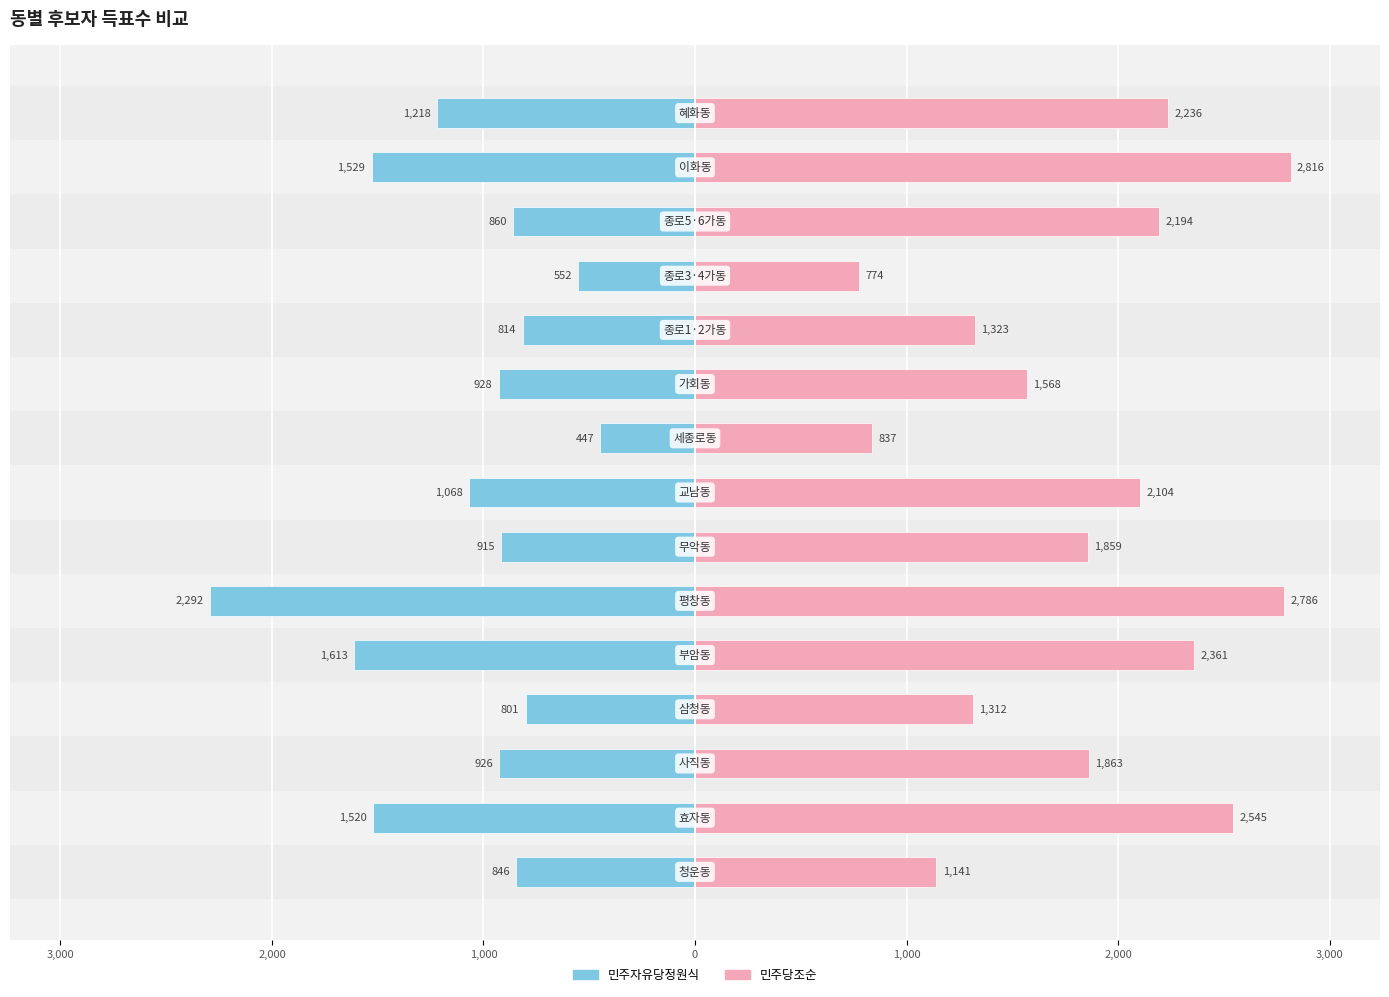

Is it true that 민주당조순 equals 2786 at 1,000?

True